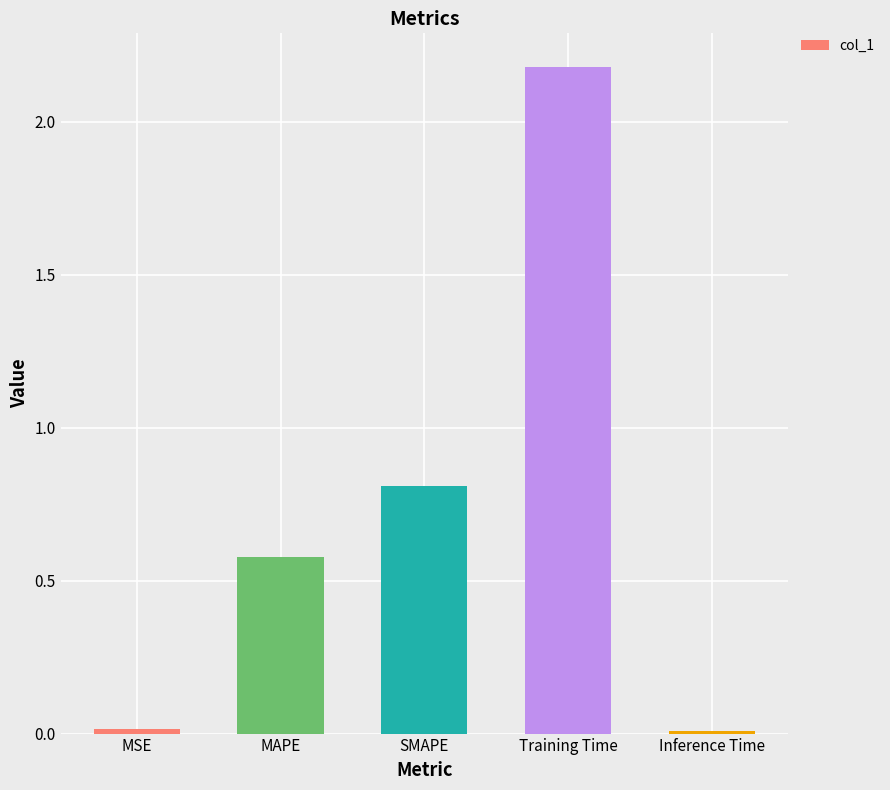

What is the value of the 3rd bar from the left?

0.8